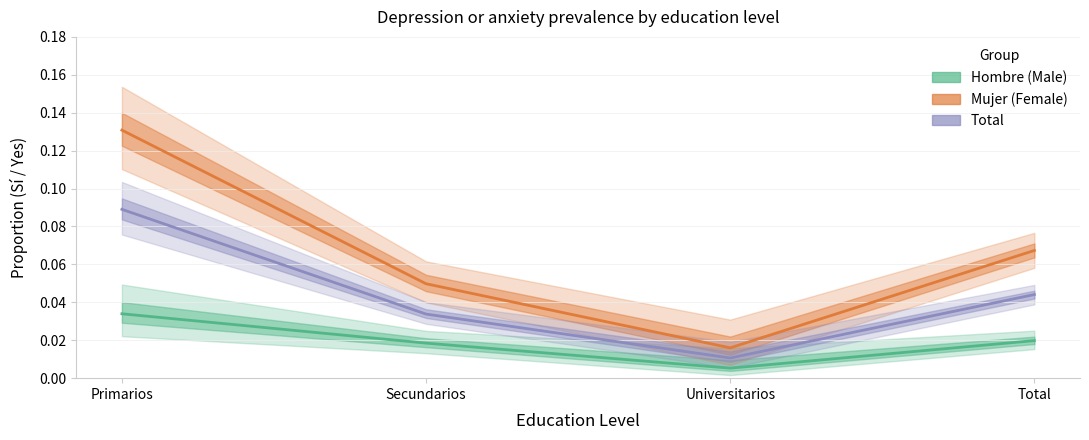

Rank the categories by Hombre (Male) value from highest to lowest.

Primarios, Total, Secundarios, Universitarios